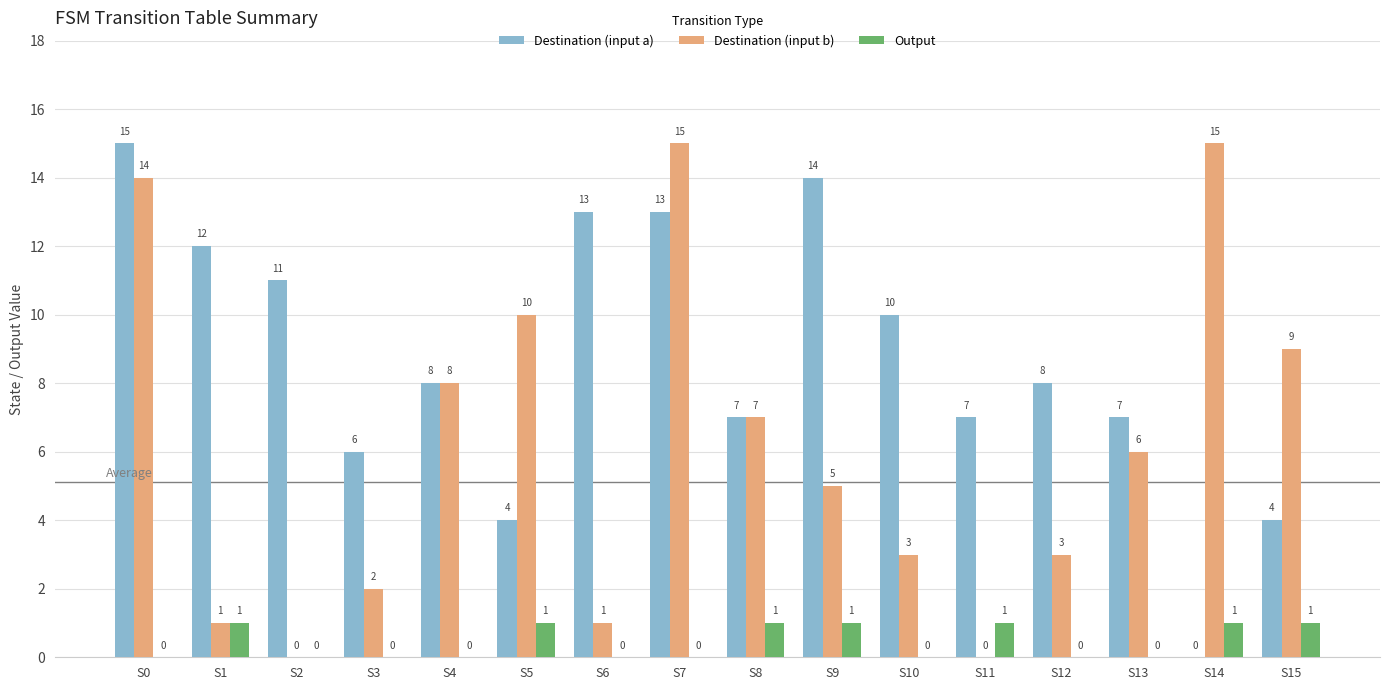

What is the difference between the Destination (input a) values at S15 and S4?

4